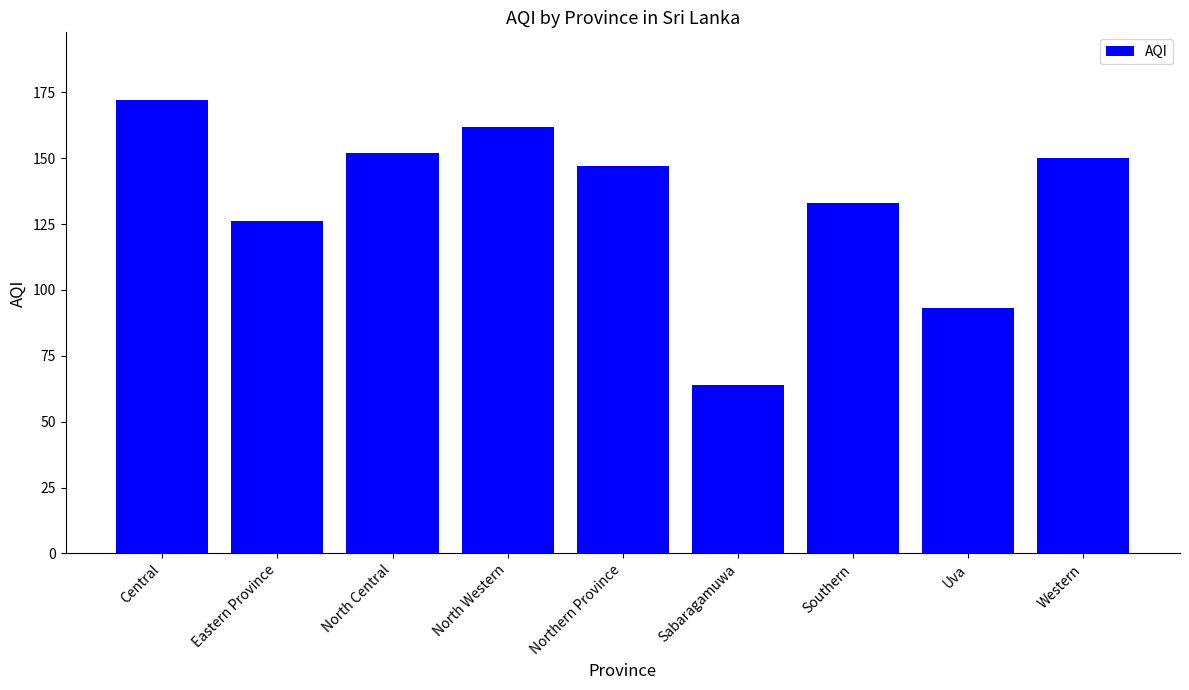

Reading right to left, extract all data points from this chart.

150	93	133	64	147	162	152	126	172